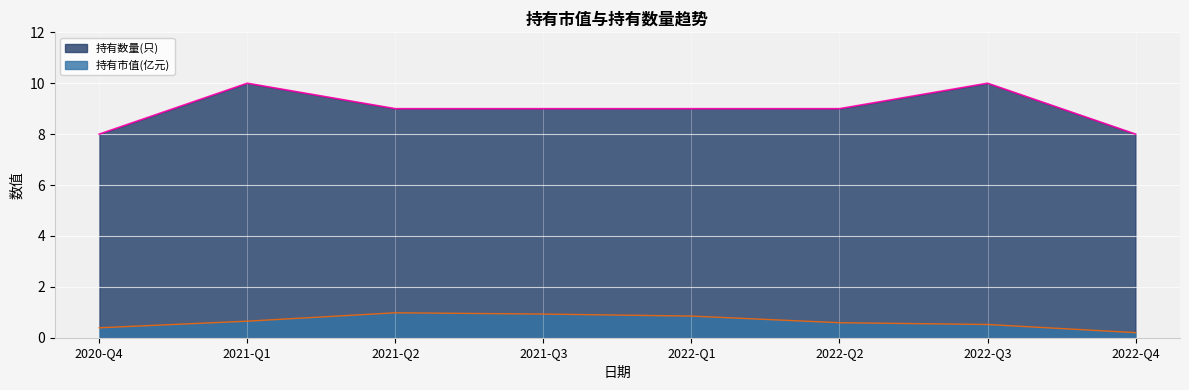

Which series changed the most between 2020-Q4 and 2022-Q4?

持有市值(亿元)